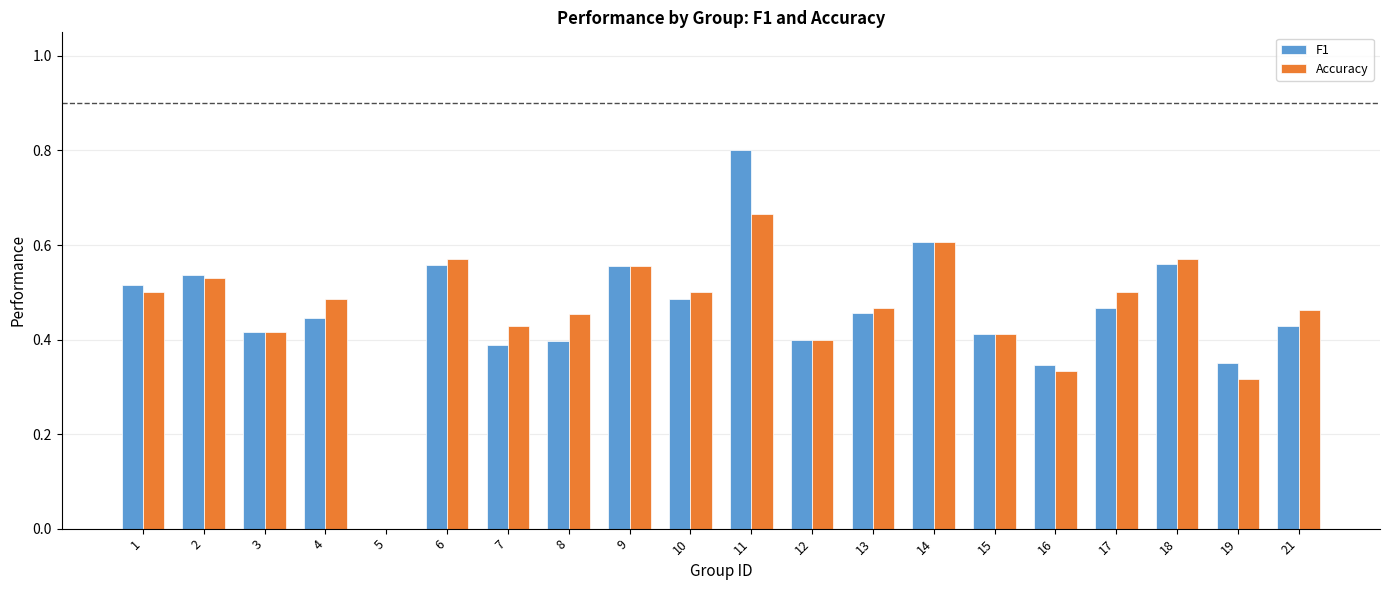

Between 4 and 14, which series saw the biggest shift?

F1